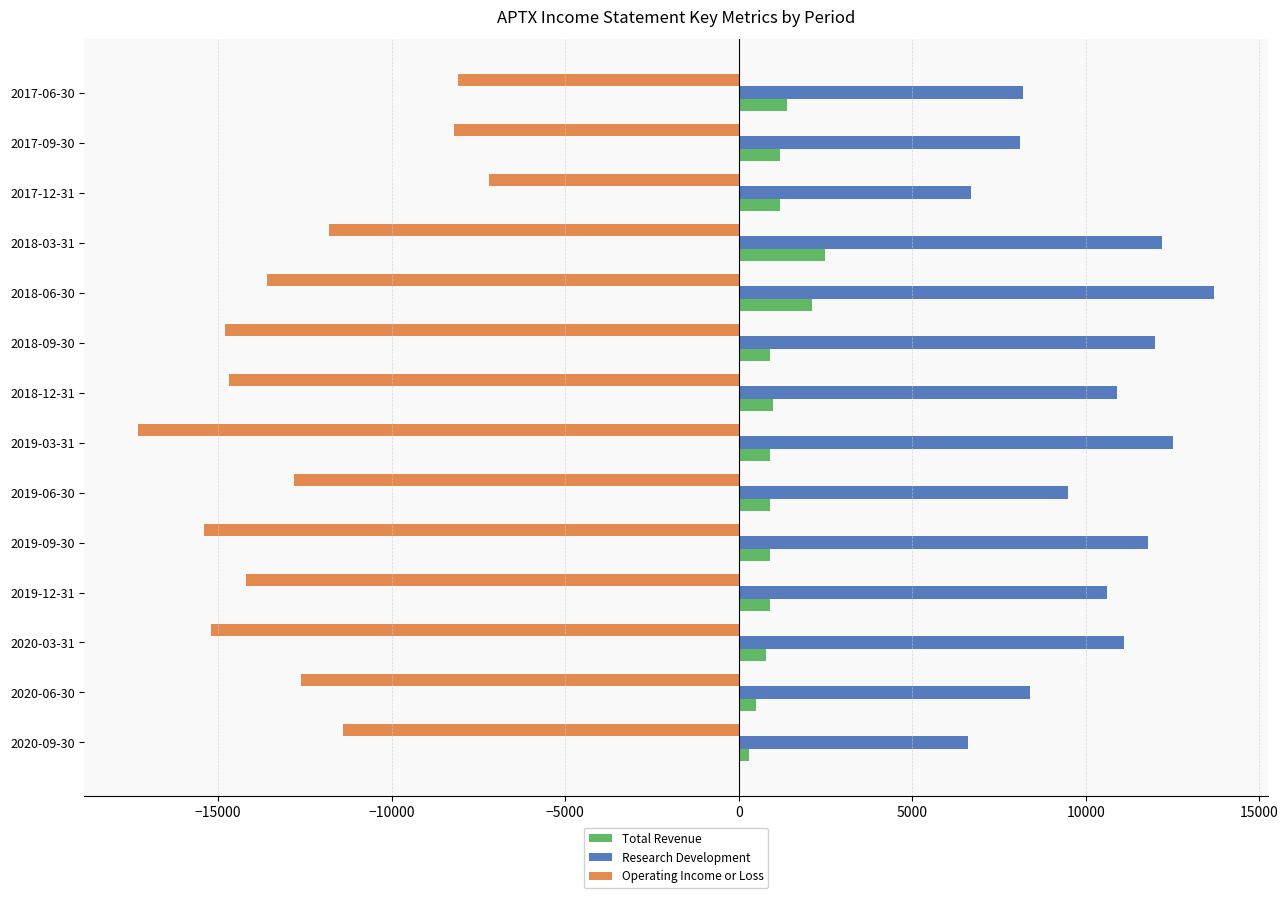

What is the sum of all Research Development values?

142300